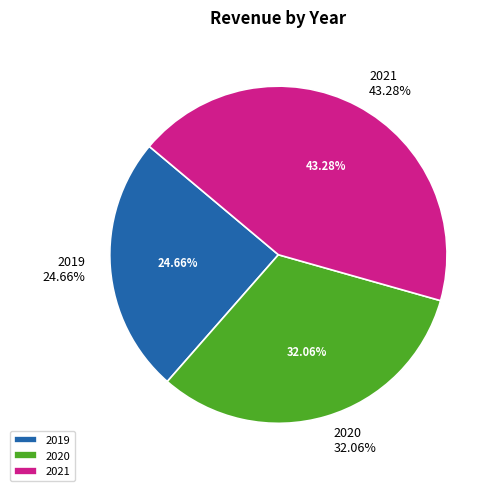

Between 2021 and 2019, which is larger?

2021